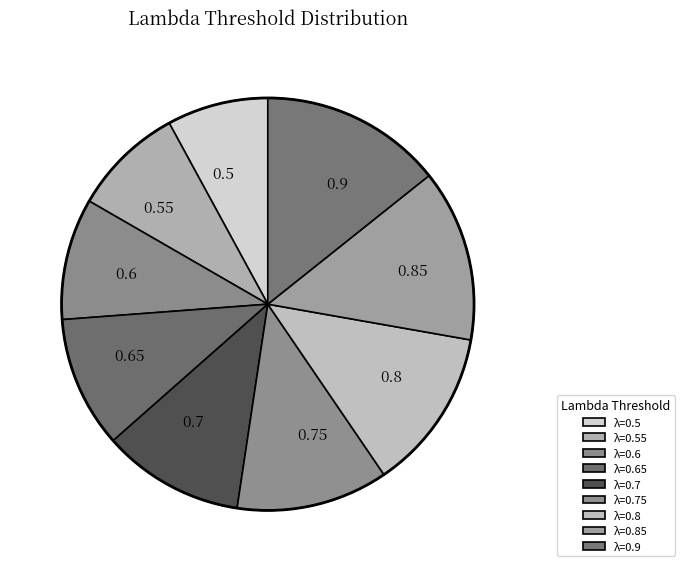

How many segments does this pie chart have?

9